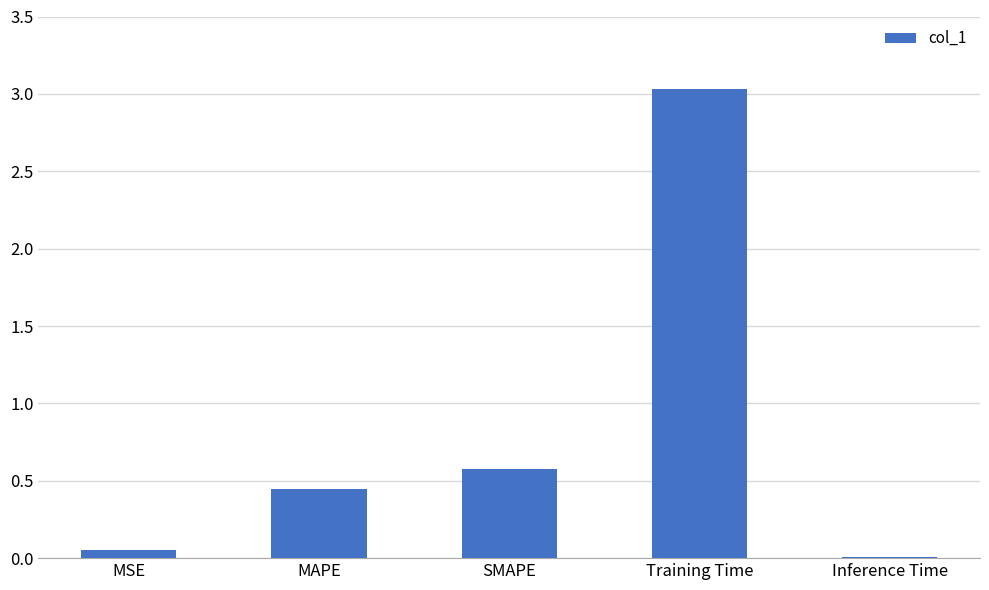

Between Inference Time and MAPE, which is larger?

MAPE